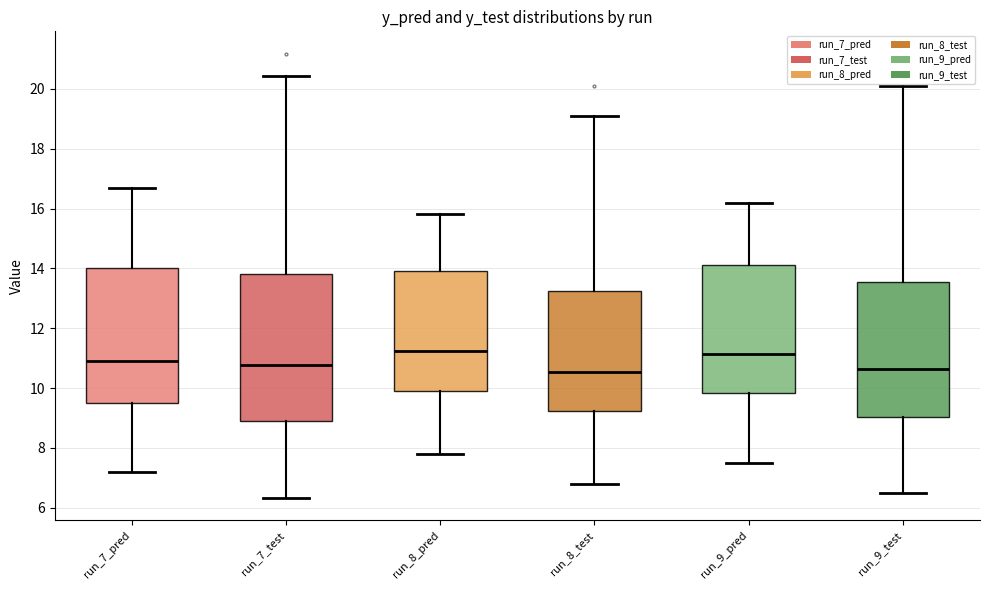

Which box is the tallest, from its lower edge to its upper edge?

run_7_test